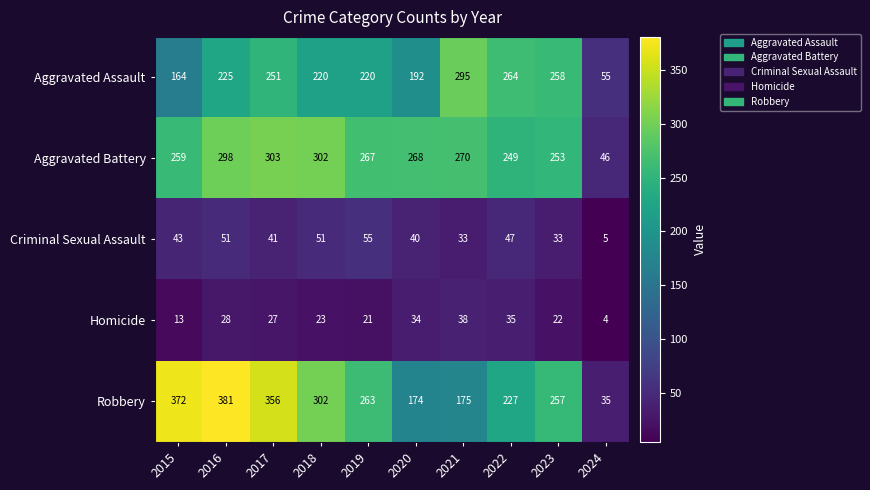

What is the approximate value of Aggravated Assault at 2018, to the nearest 5?

220